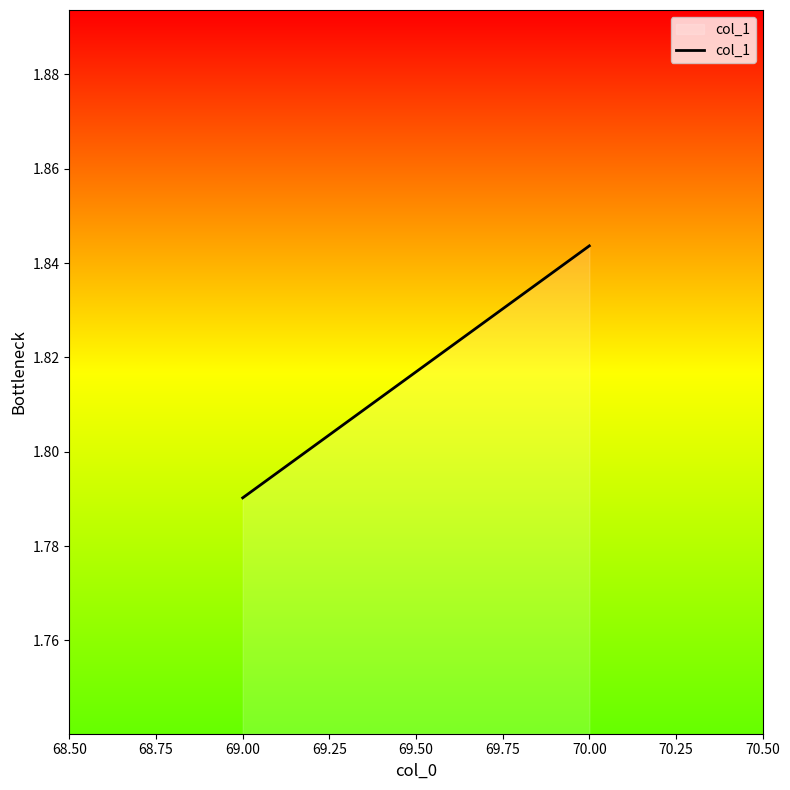

List the labels in order of value, largest first.

70.00, 69.00